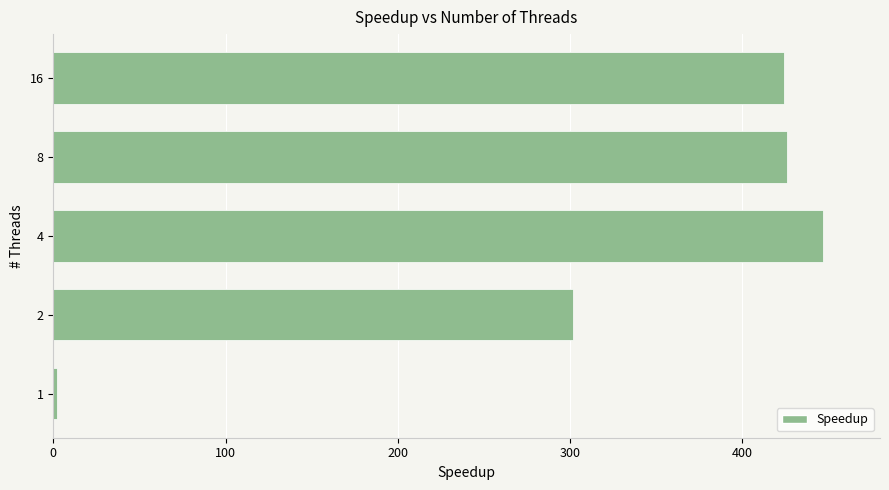

What is the average value?

320